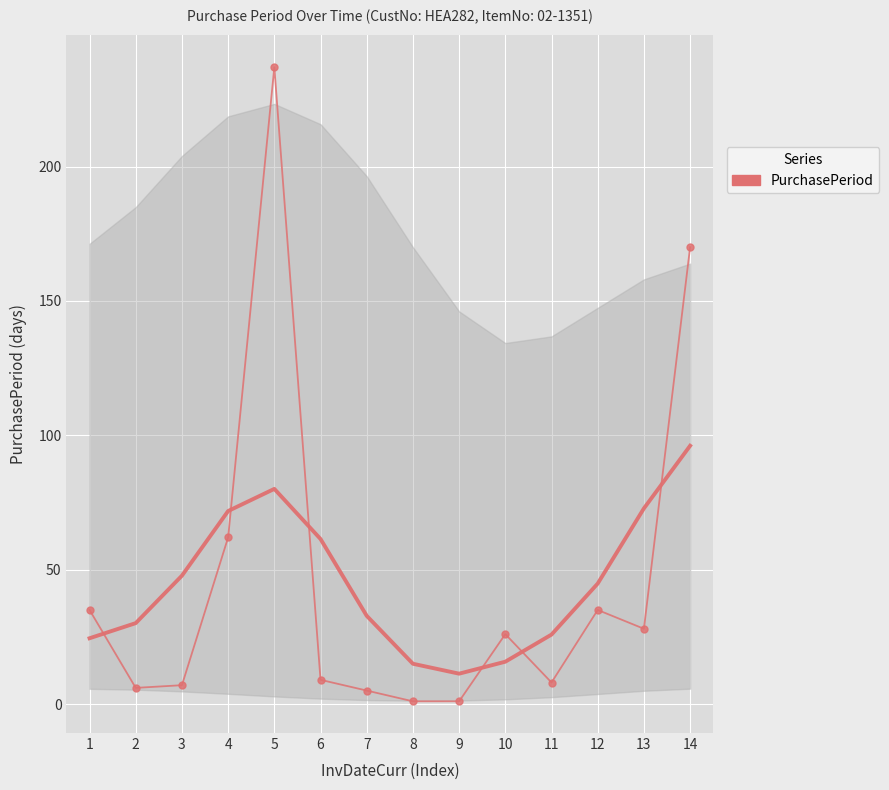

What is the smallest value displayed?

1